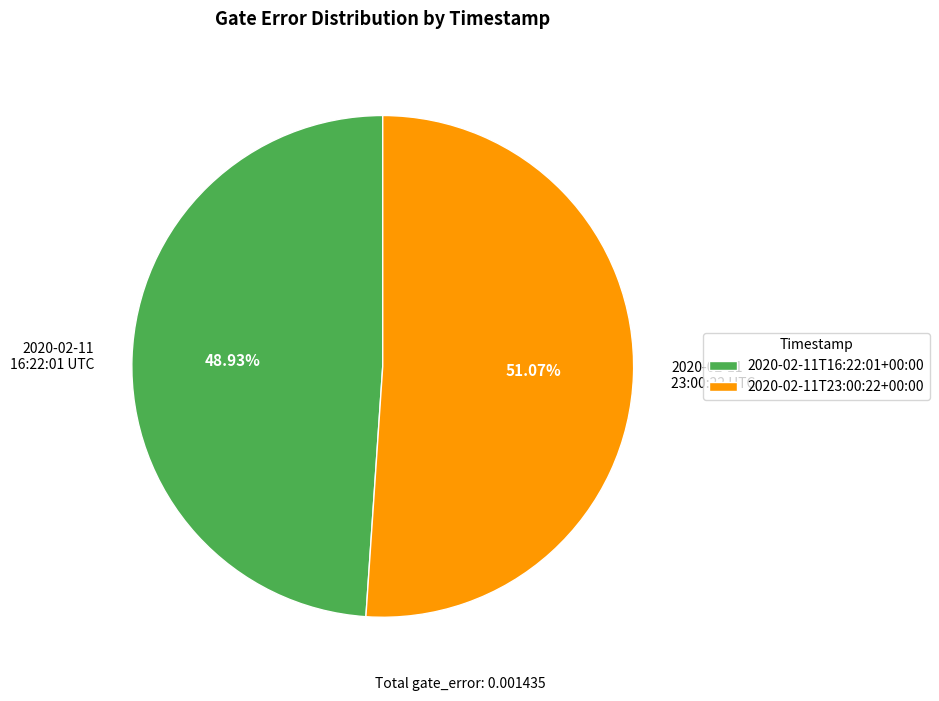

Does any single category account for the majority?

Yes